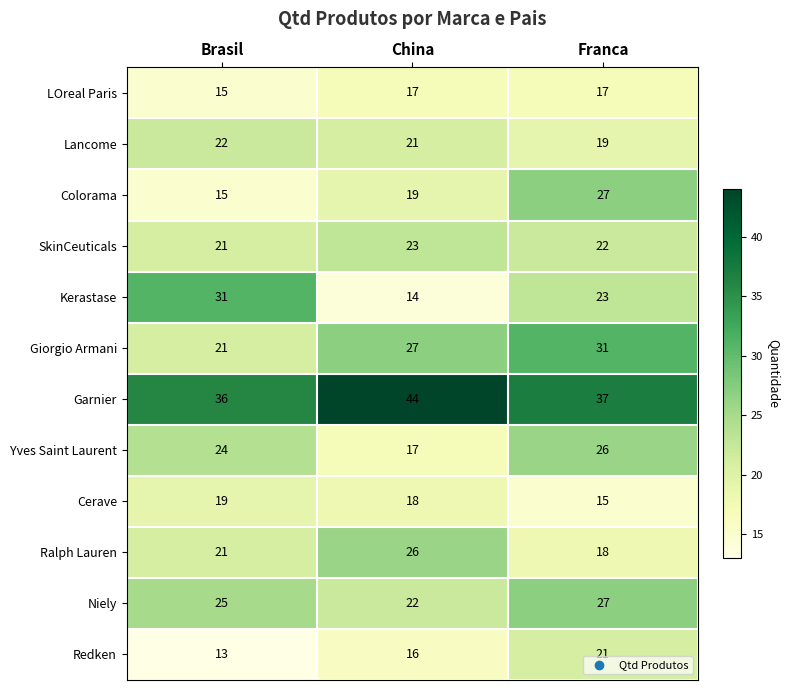

What is the sum of all Cerave values?

52